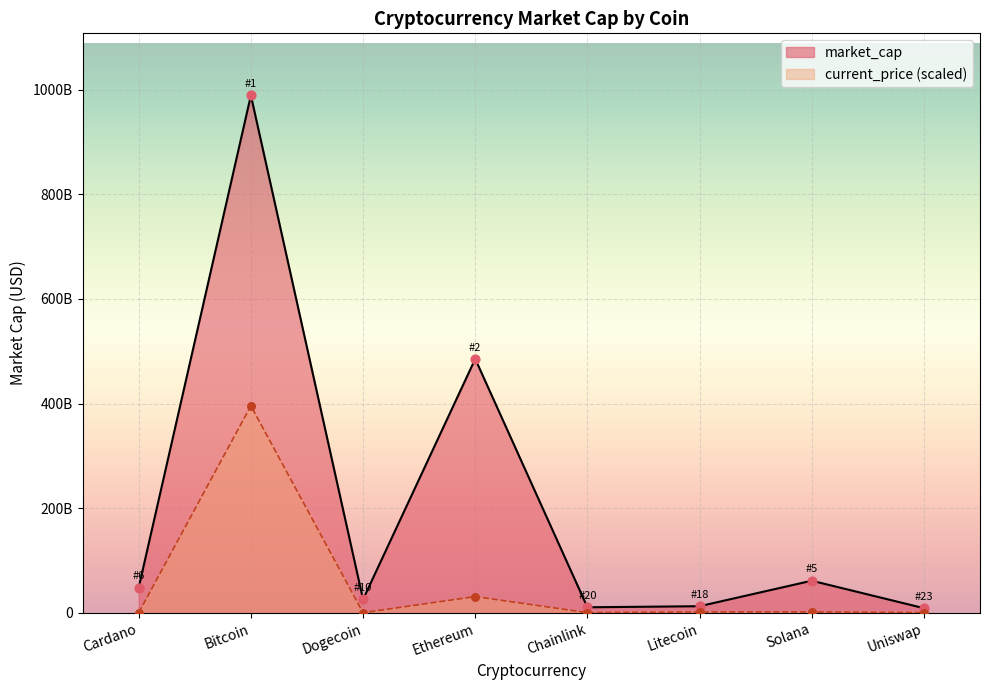

Which series has the widest spread of Y values?

market_cap